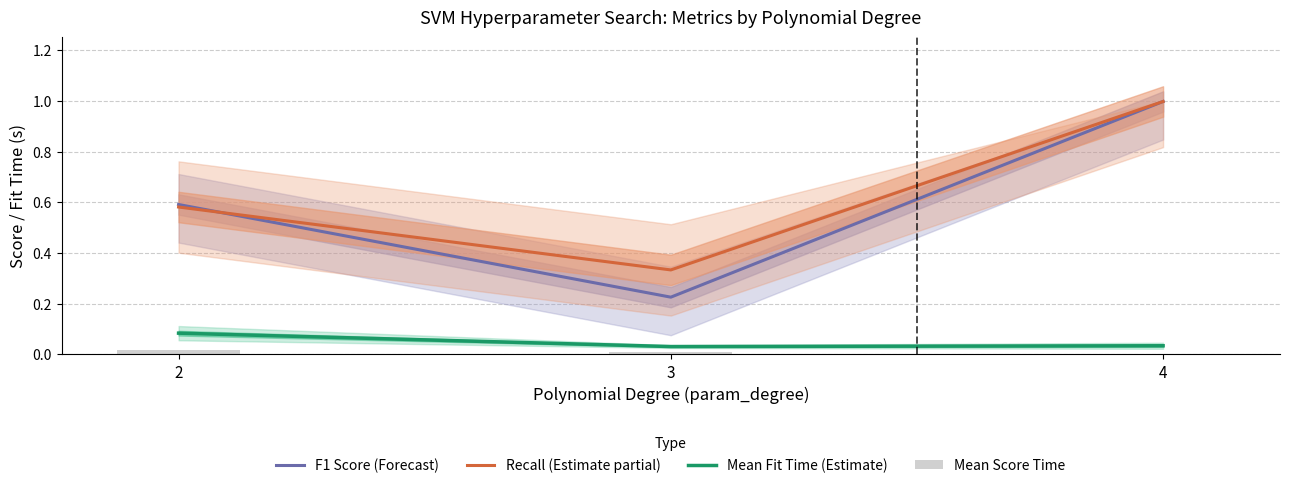

Are the bars grouped side by side (vs. stacked)?

Yes